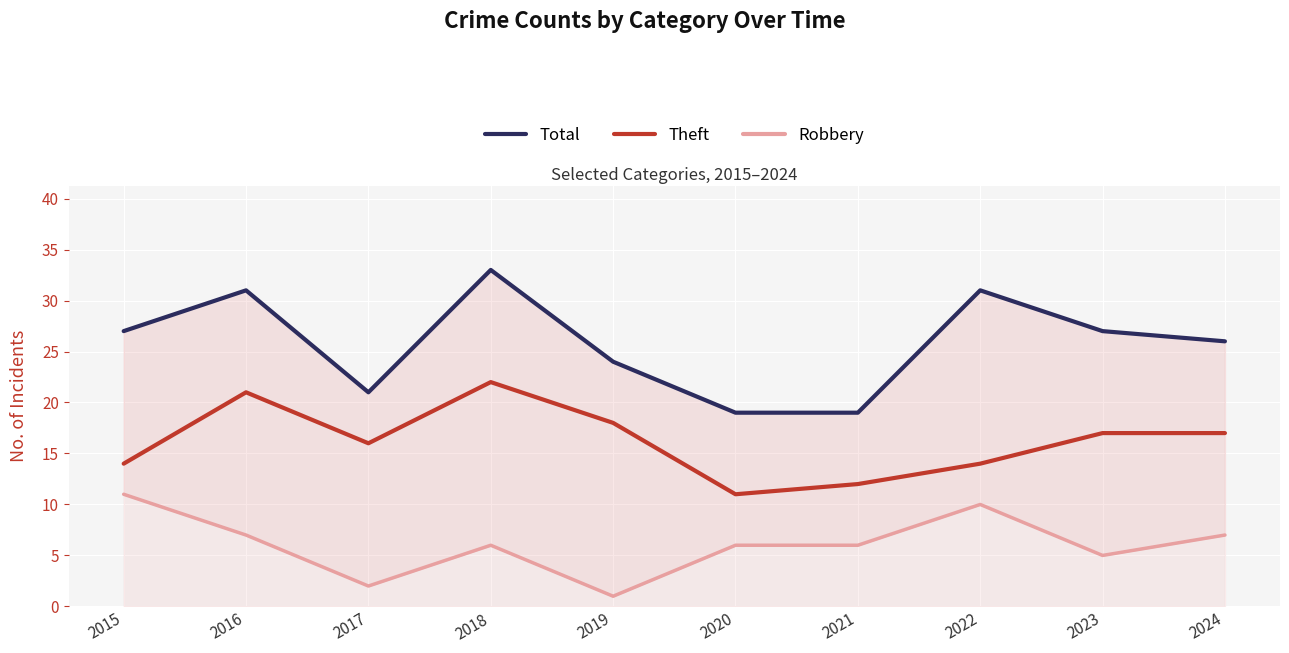

What is the lowest value of the Robbery series?

1